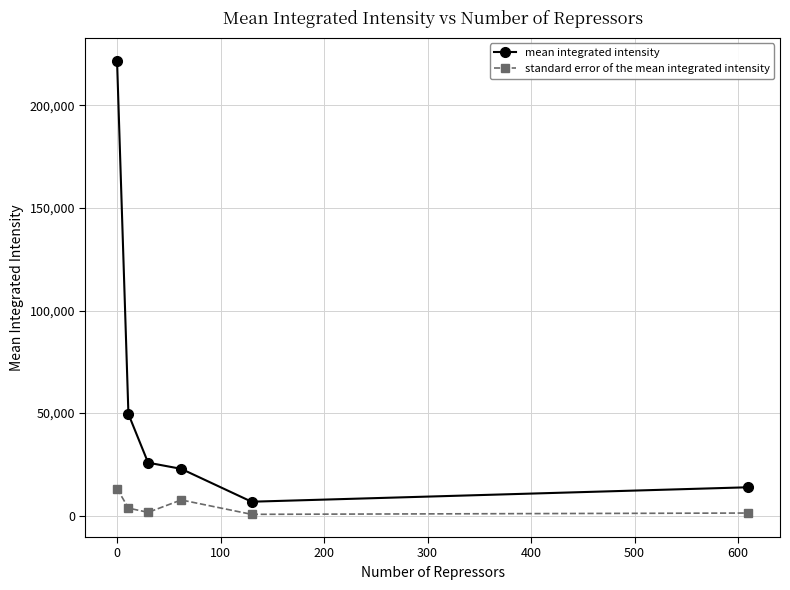

What is the average value of the standard error of the mean integrated intensity series?

4703.9